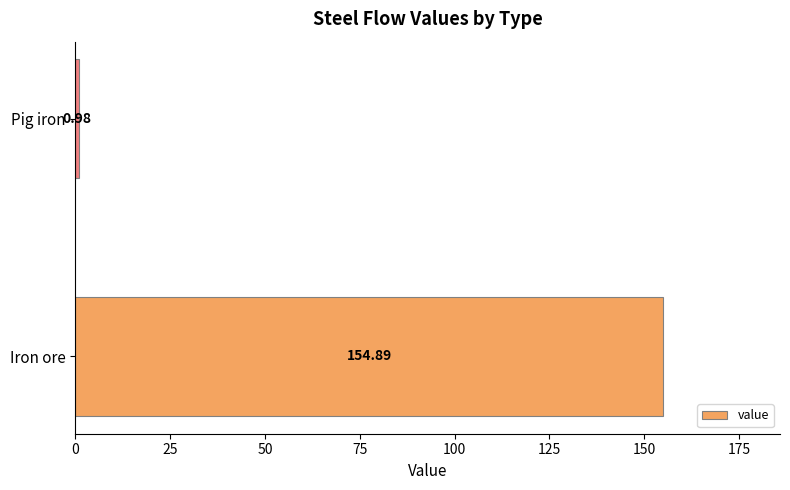

Which has a higher value, Pig iron or Iron ore?

Iron ore